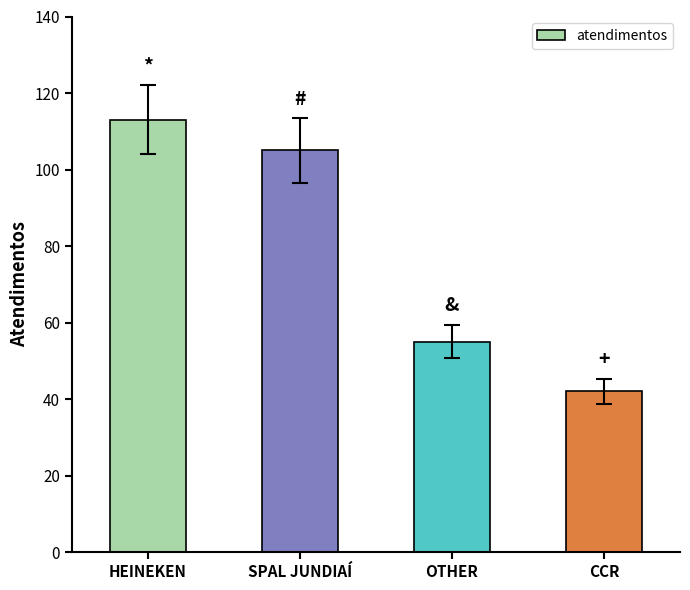

Reading left to right, transcribe all the data shown in this chart.

113	105	55	42